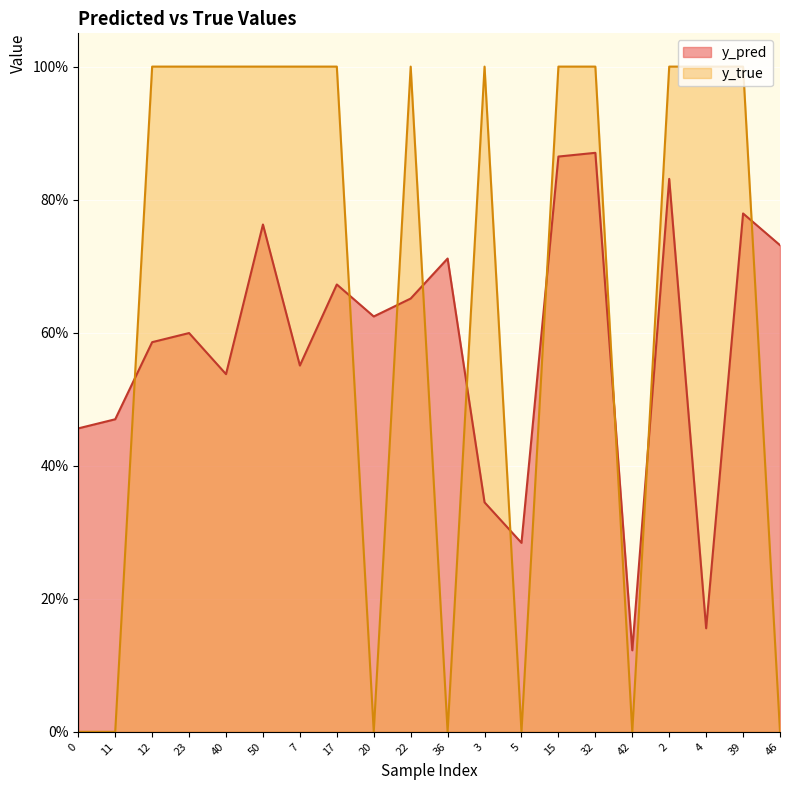

What is the total value across all series at 12?

1.6